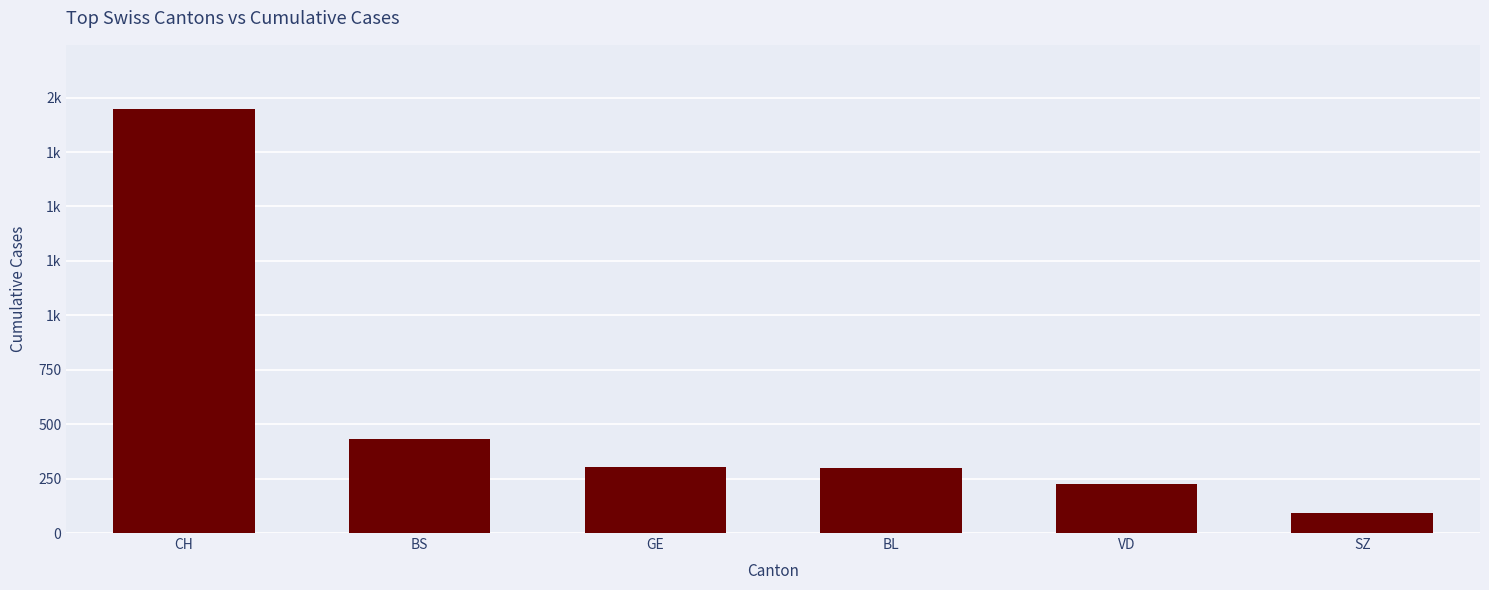

What is the average value?

551